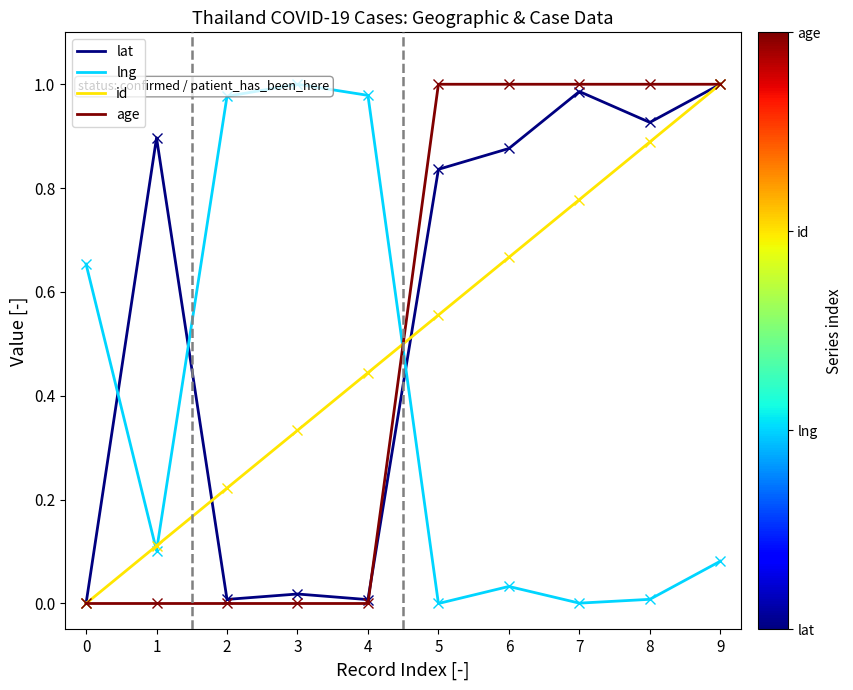

Is the value of id at 6 greater than the value of age at 0?

Yes